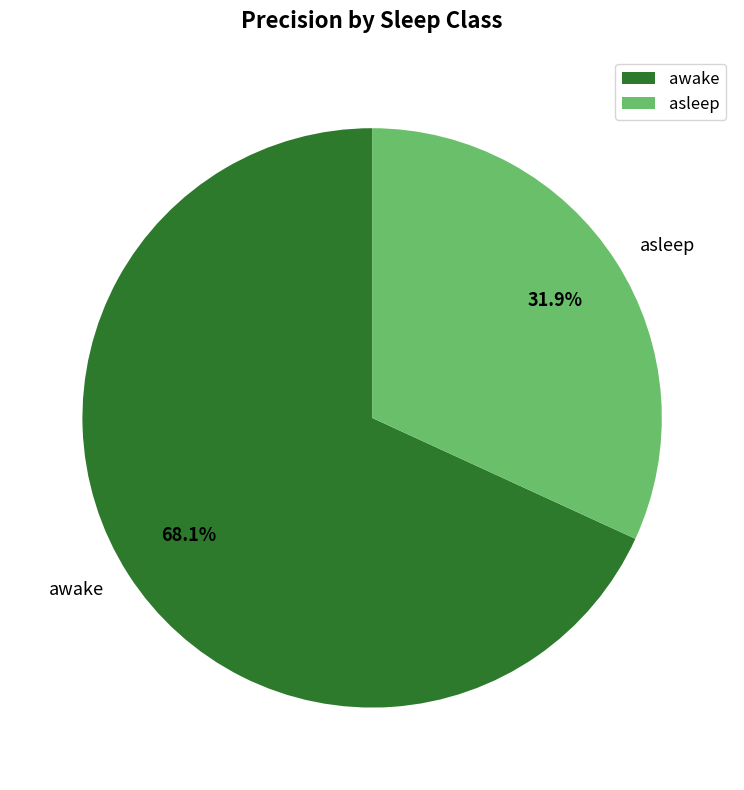

How many slices are in this pie chart?

2